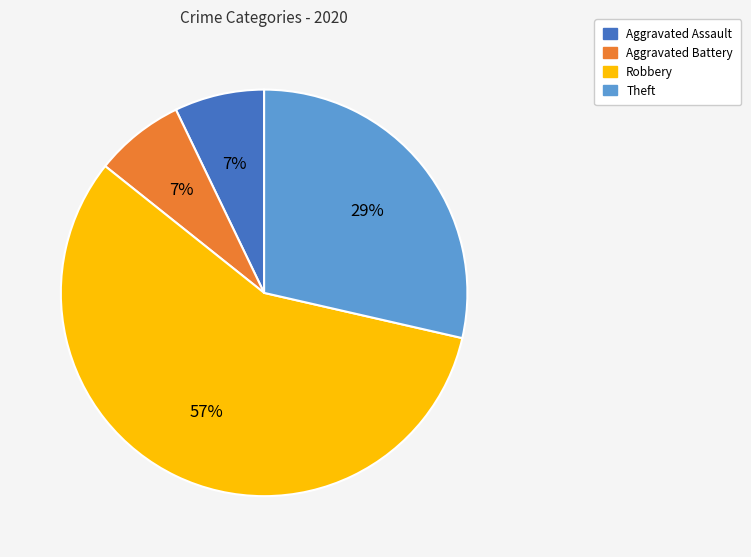

Is the sum of Theft and Robbery greater than half?

Yes